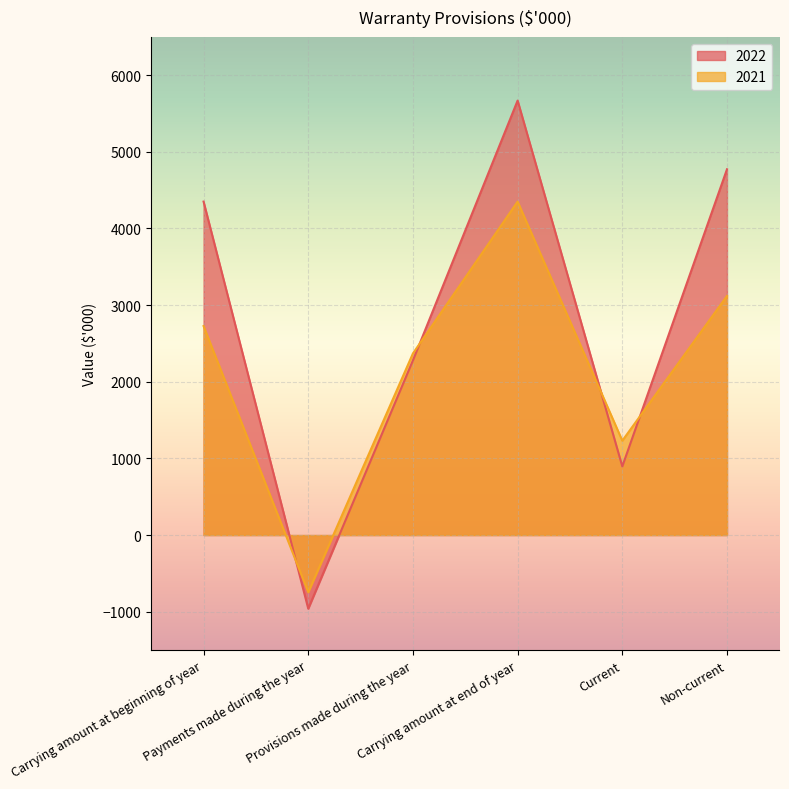

Which has a higher value, Non-current or Payments made during the year?

Non-current